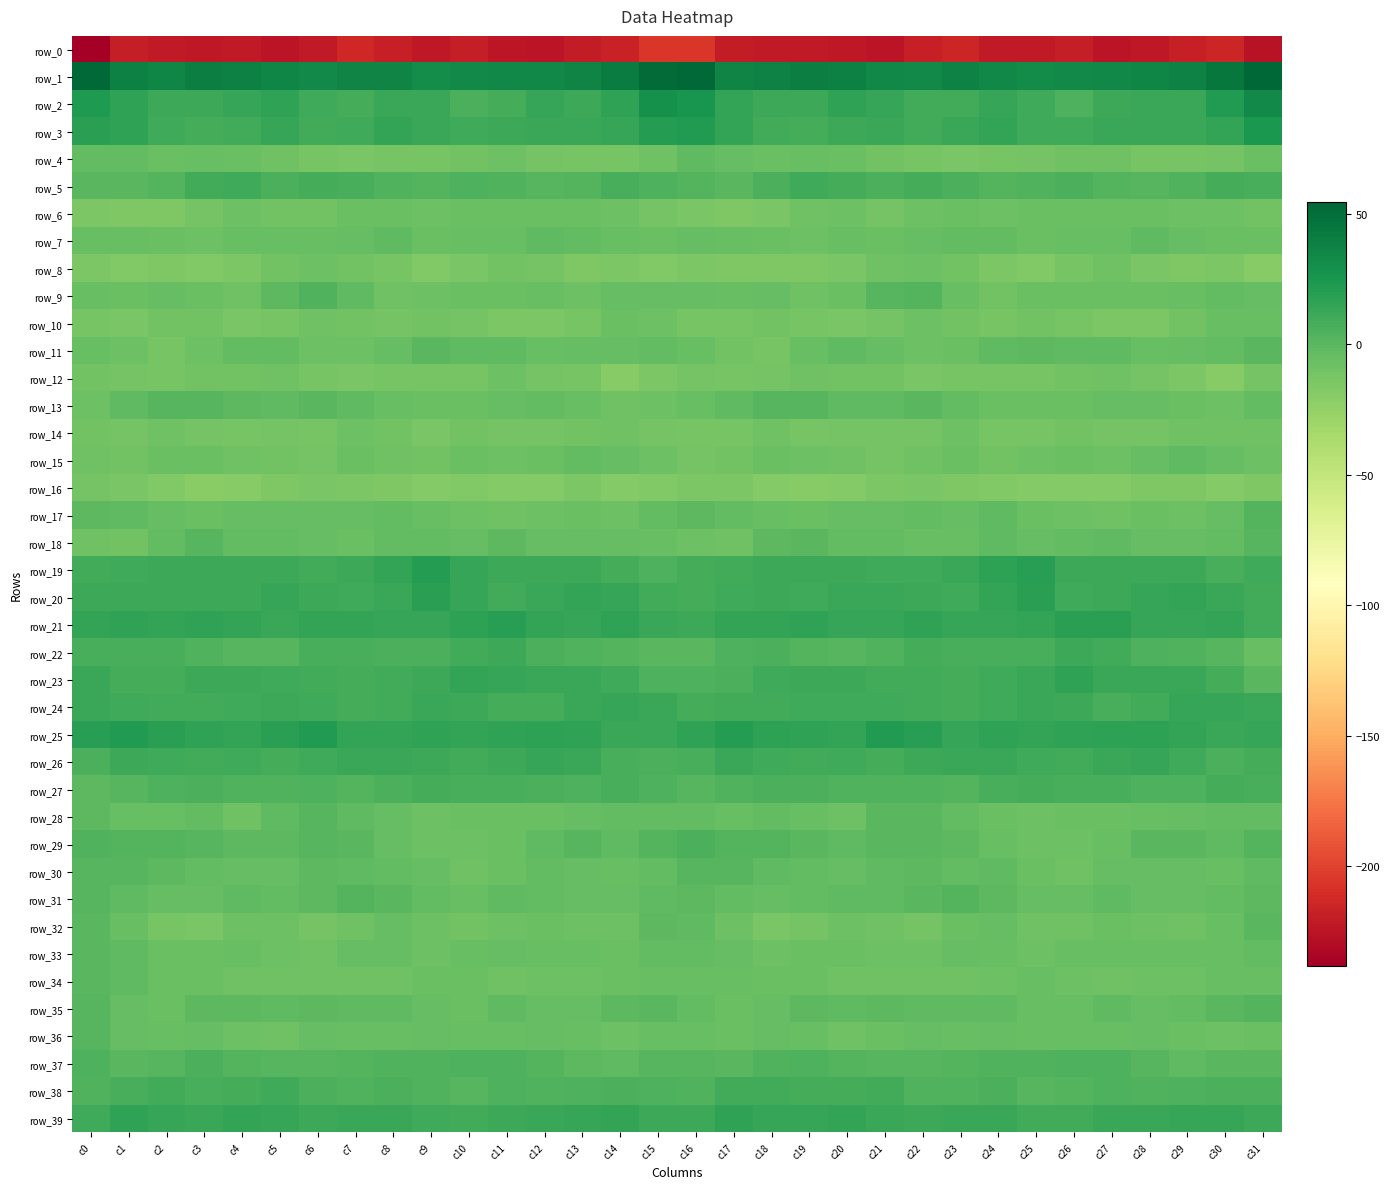

The value of row_4 at c20 is -7.0. True or false?

True